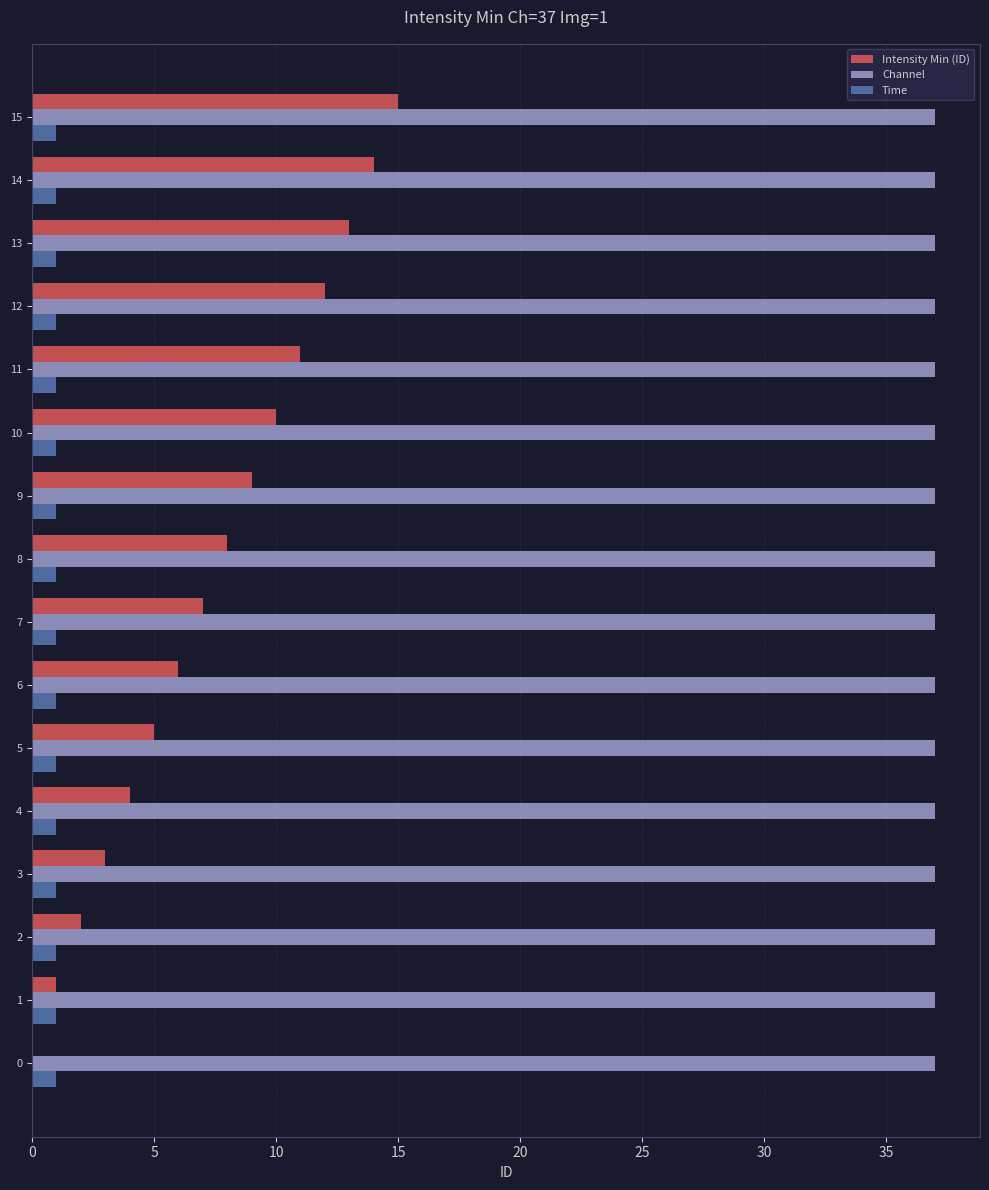

Which series has the largest total across all categories?

Channel